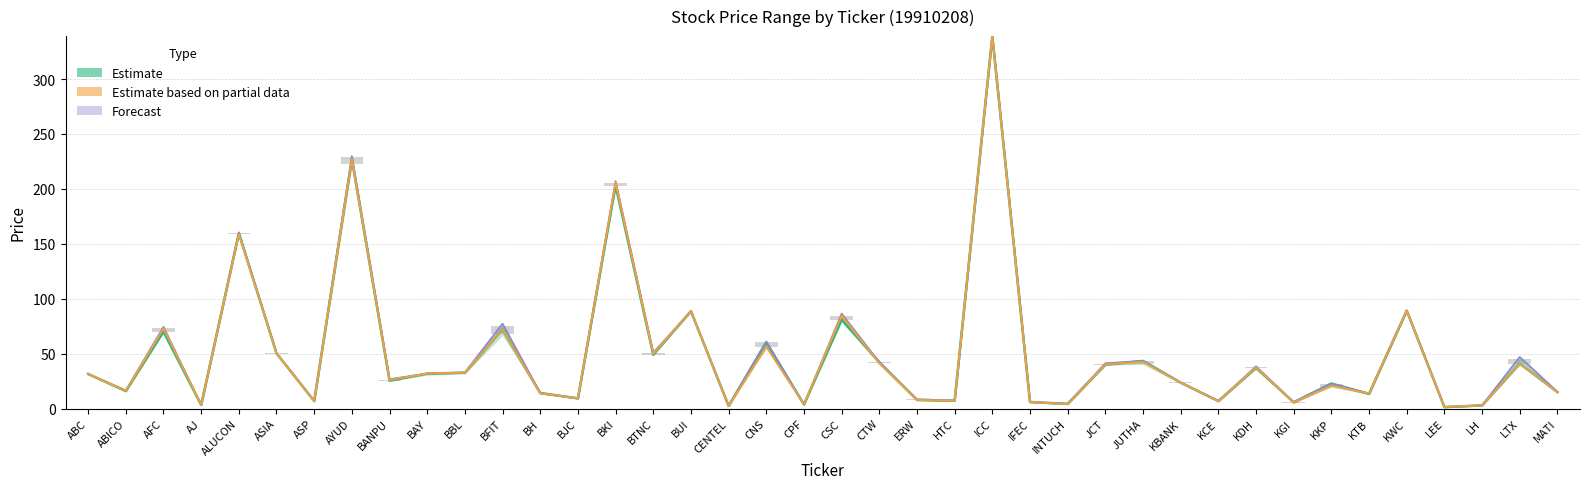

Reading left to right, transcribe all the data shown in this chart.

Estimate: 31.5	15.9	70.0	3.2	159.6	50.3	6.8	227.0	25.4	31.8	32.6	71.9	14.1	9.3	203.1	49.0	88.7	2.4	60.2	3.7	80.8	42.2	7.8	7.2	339.1	6.0	4.3	40.0	43.4	23.6	6.8	37.0	5.7	22.8	13.3	89.2	1.4	2.9	41.0	15.0
Estimate based on partial data: 31.5	16.0	72.9	3.4	159.0	50.3	6.7	227.0	26.1	31.8	32.8	71.9	13.8	9.3	205.7	49.8	88.7	2.4	56.2	3.7	84.6	41.2	7.8	7.1	339.1	6.0	4.0	40.3	42.5	23.5	6.7	37.5	5.4	20.9	13.6	89.2	1.4	2.9	41.0	14.9
Forecast: 31.5	16.6	74.4	3.4	160.5	50.3	7.0	230.0	26.8	31.8	32.9	77.3	14.1	9.3	207.1	50.9	88.7	2.5	61.1	3.8	86.5	42.2	8.4	7.3	339.1	6.0	4.3	41.3	43.4	23.8	6.8	38.5	5.8	22.8	13.8	89.2	1.4	2.9	47.0	15.4